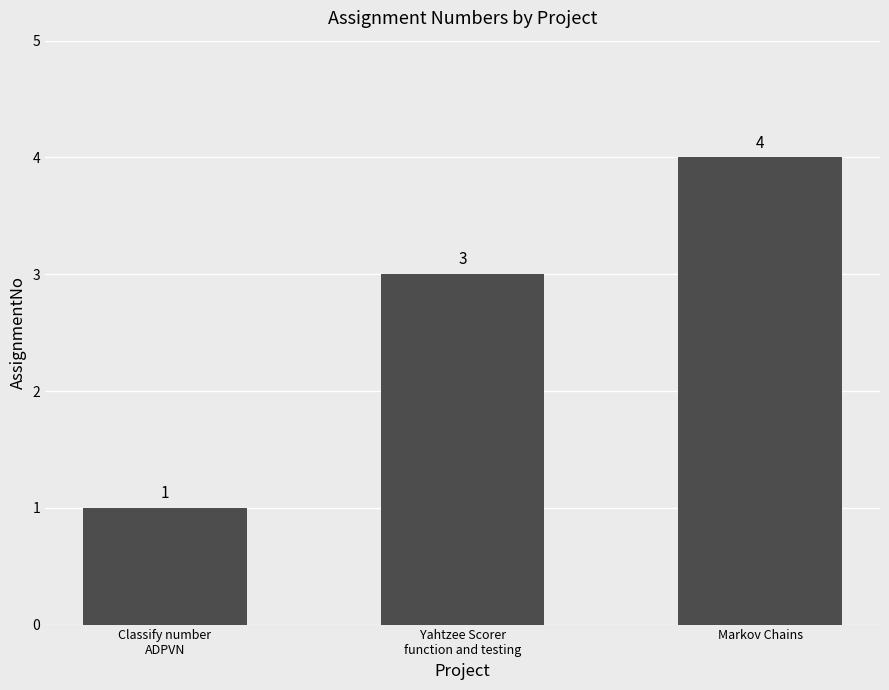

Is it true that the value at Markov Chains is 5?

False